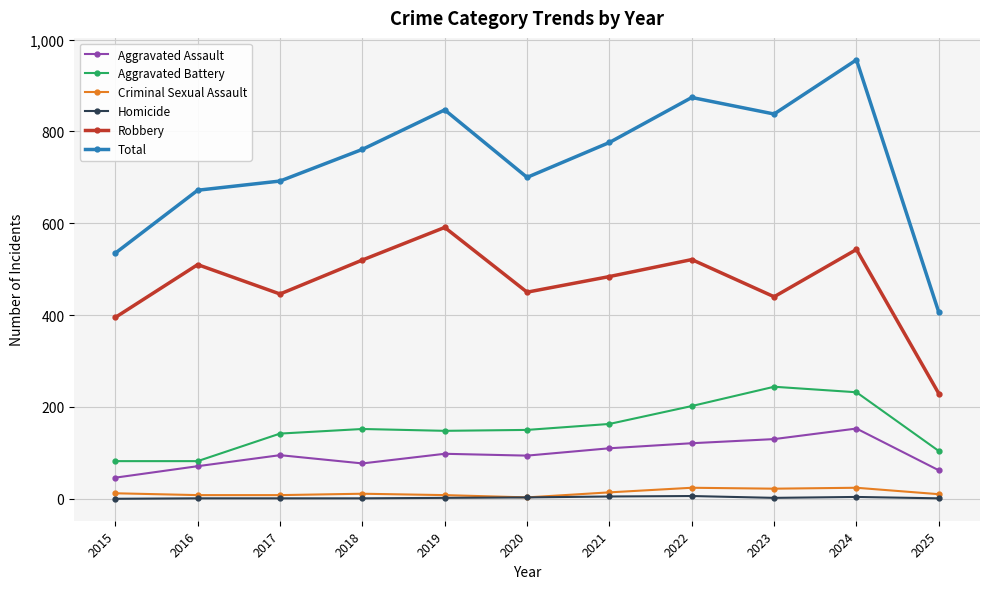

What is the difference between the maximum and minimum values in the Total series?

550